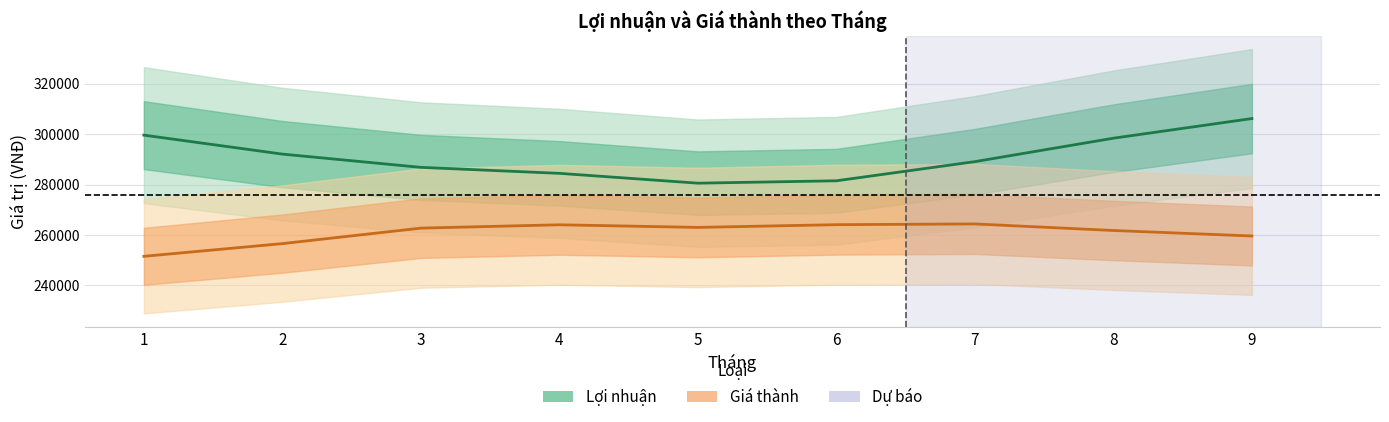

Rank the categories by Lợi nhuận value from lowest to highest.

5, 6, 4, 3, 7, 2, 8, 1, 9